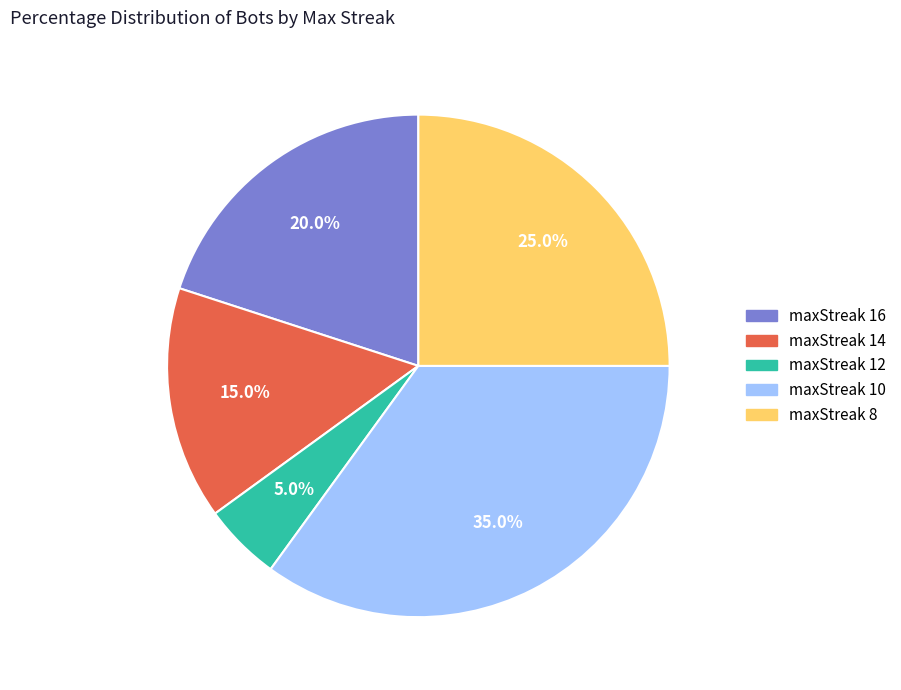

Approximately how many times larger is the value at maxStreak 16 compared to maxStreak 12?

4.0